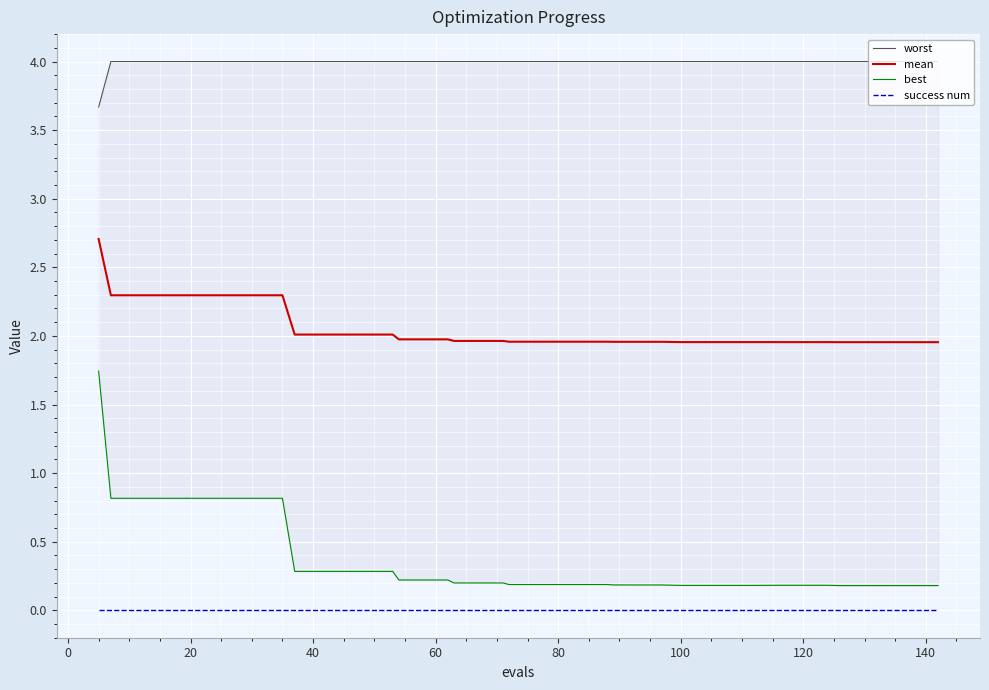

True or false: success num and mean intersect in this chart.

False